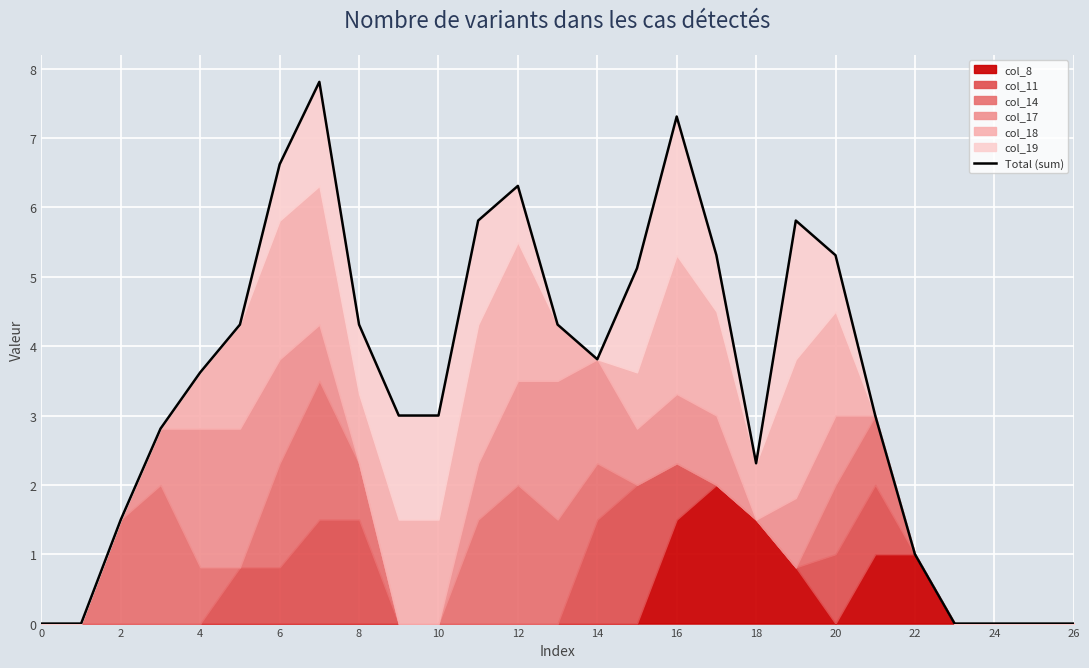

Does the chart display data point markers on the line(s)?

No